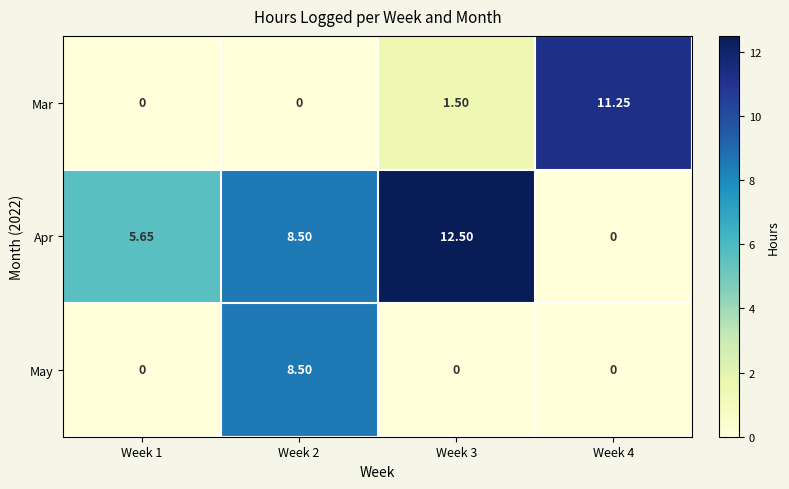

Which series has the widest spread of values?

Apr